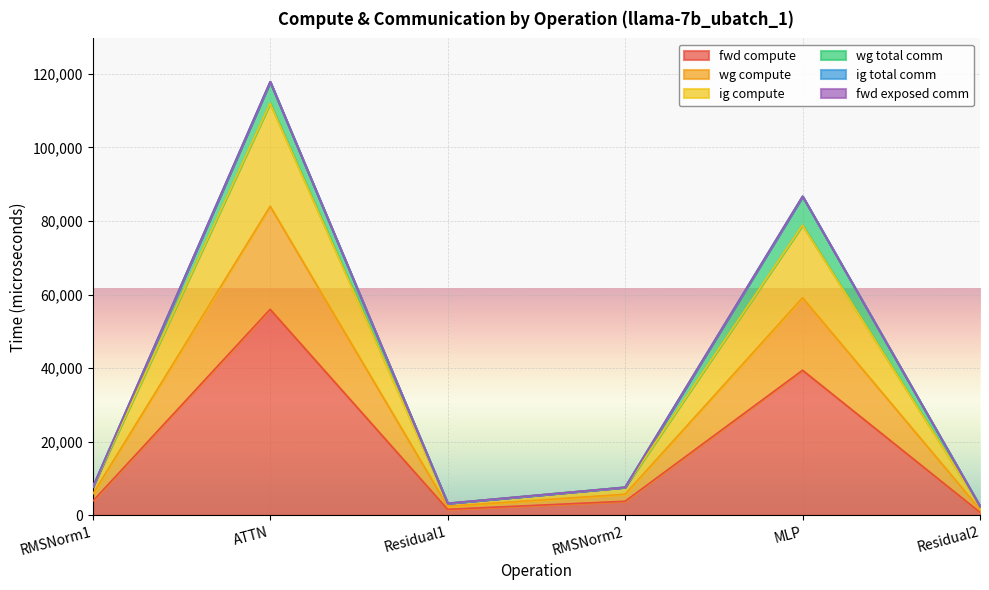

True or false: wg compute and ig compute cross at least once.

False